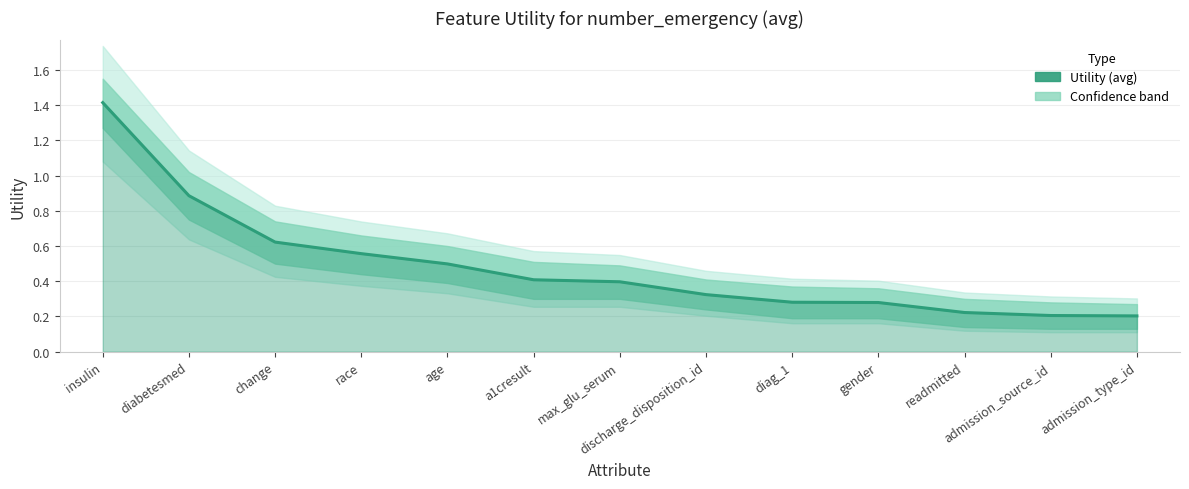

List the labels in order of value, smallest first.

admission_type_id, admission_source_id, readmitted, gender, diag_1, discharge_disposition_id, max_glu_serum, a1cresult, age, race, change, diabetesmed, insulin